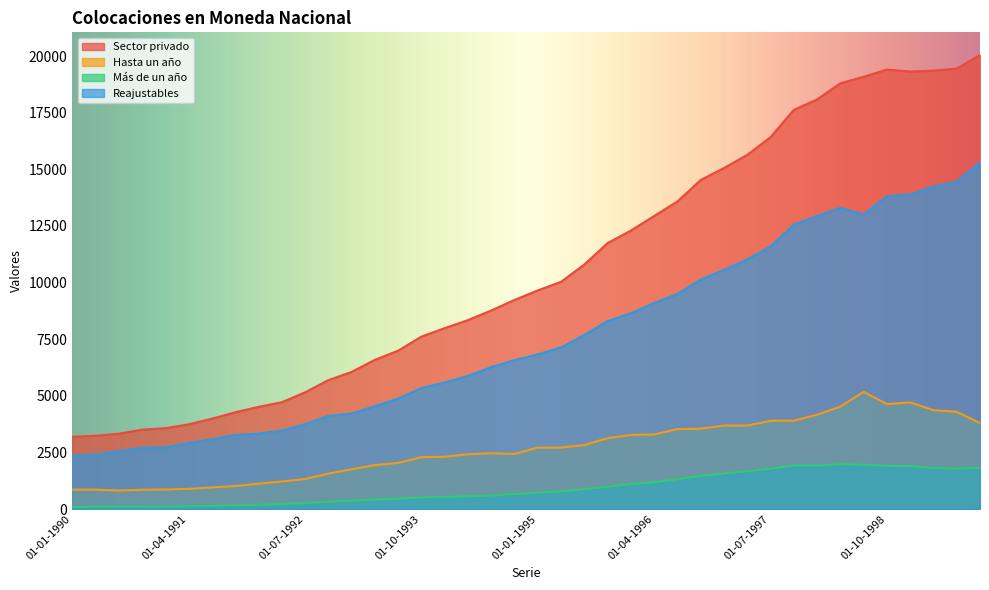

True or false: Más de un año and Hasta un año intersect in this chart.

False